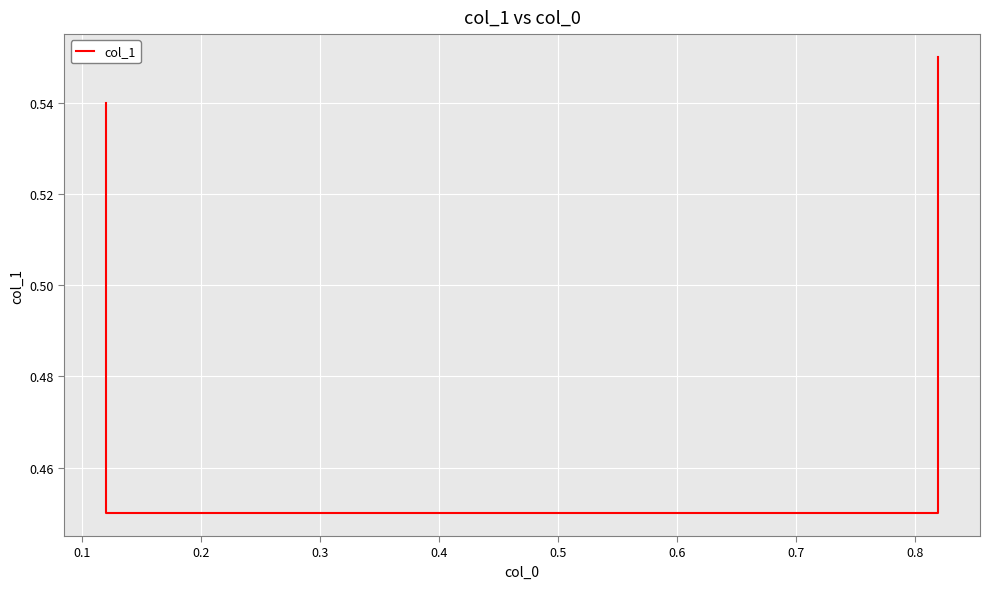

The value at 0.1 is 0.8. True or false?

False